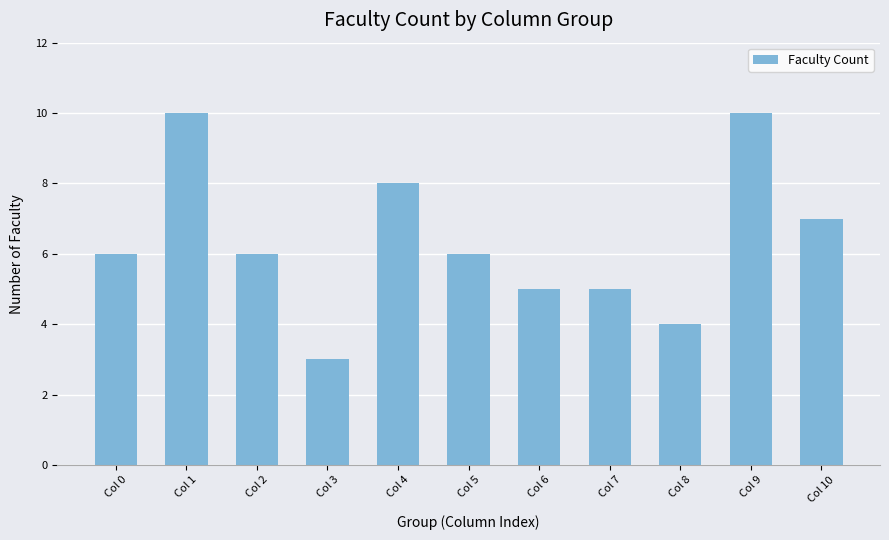

What is the difference between the maximum and second lowest values?

6